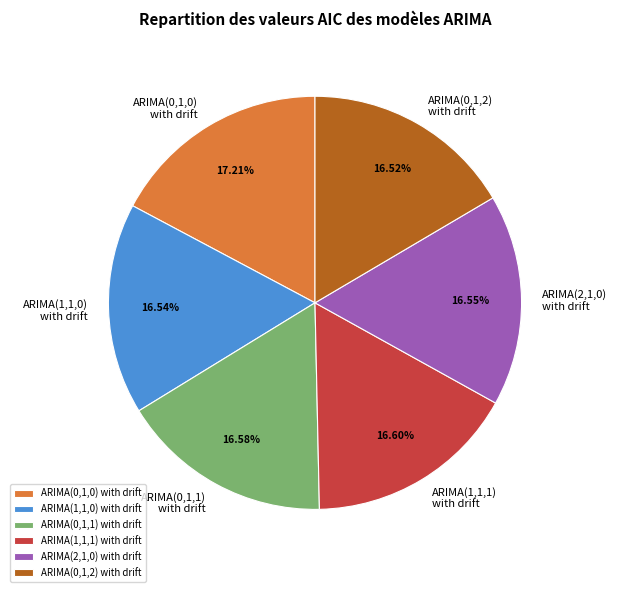

Count the number of slices in the pie.

6